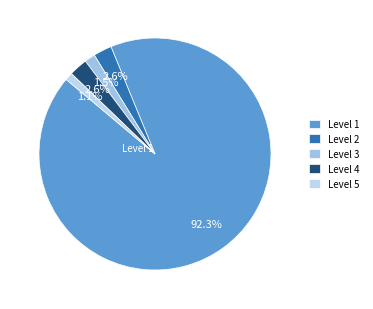

How many slices are in this pie chart?

5